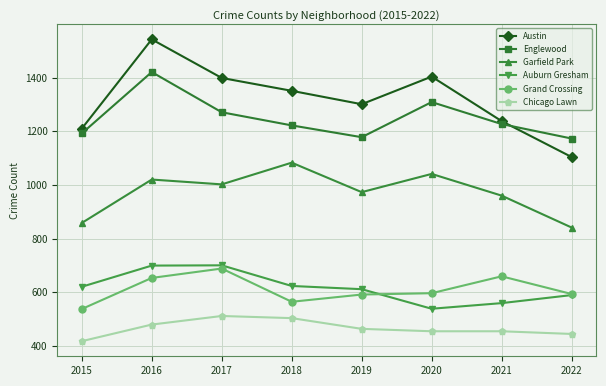

Rank the series by their maximum value, from lowest to highest.

Chicago Lawn, Grand Crossing, Auburn Gresham, Garfield Park, Englewood, Austin